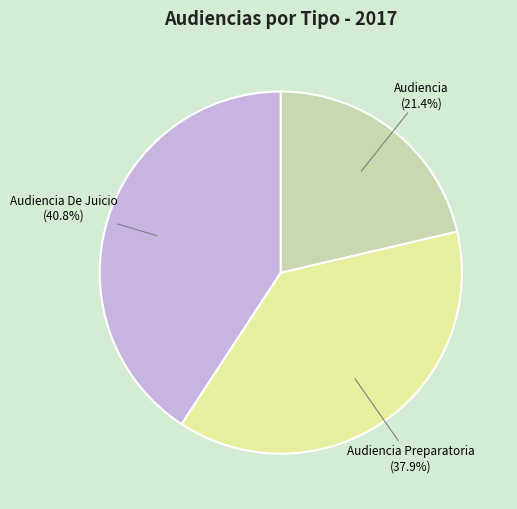

Does any single category account for the majority?

No